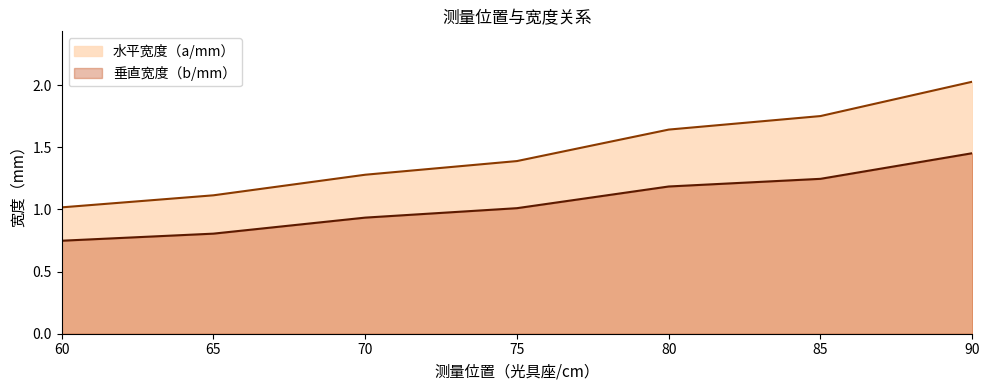

Rank the series by their average value, from highest to lowest.

水平宽度（a/mm）, 垂直宽度（b/mm）